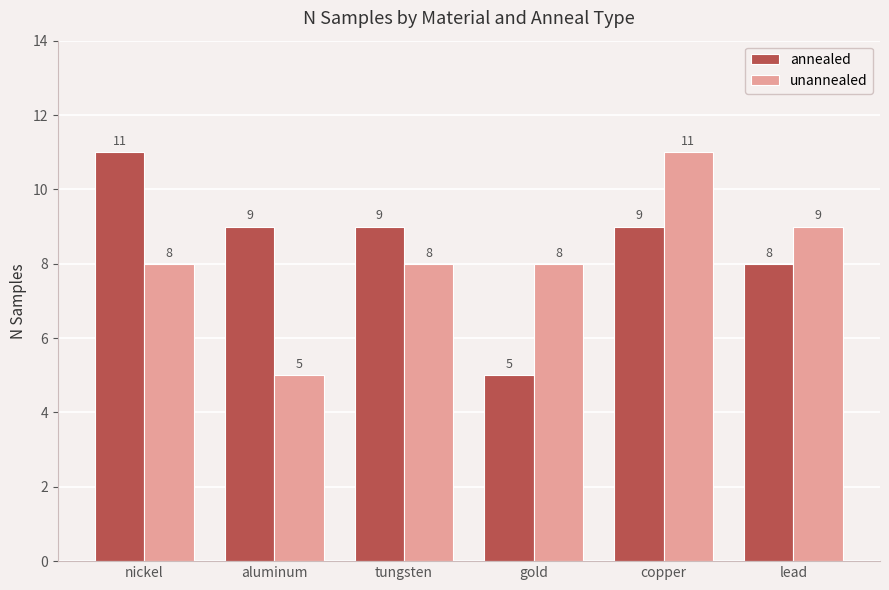

Which series has the largest total across all categories?

annealed